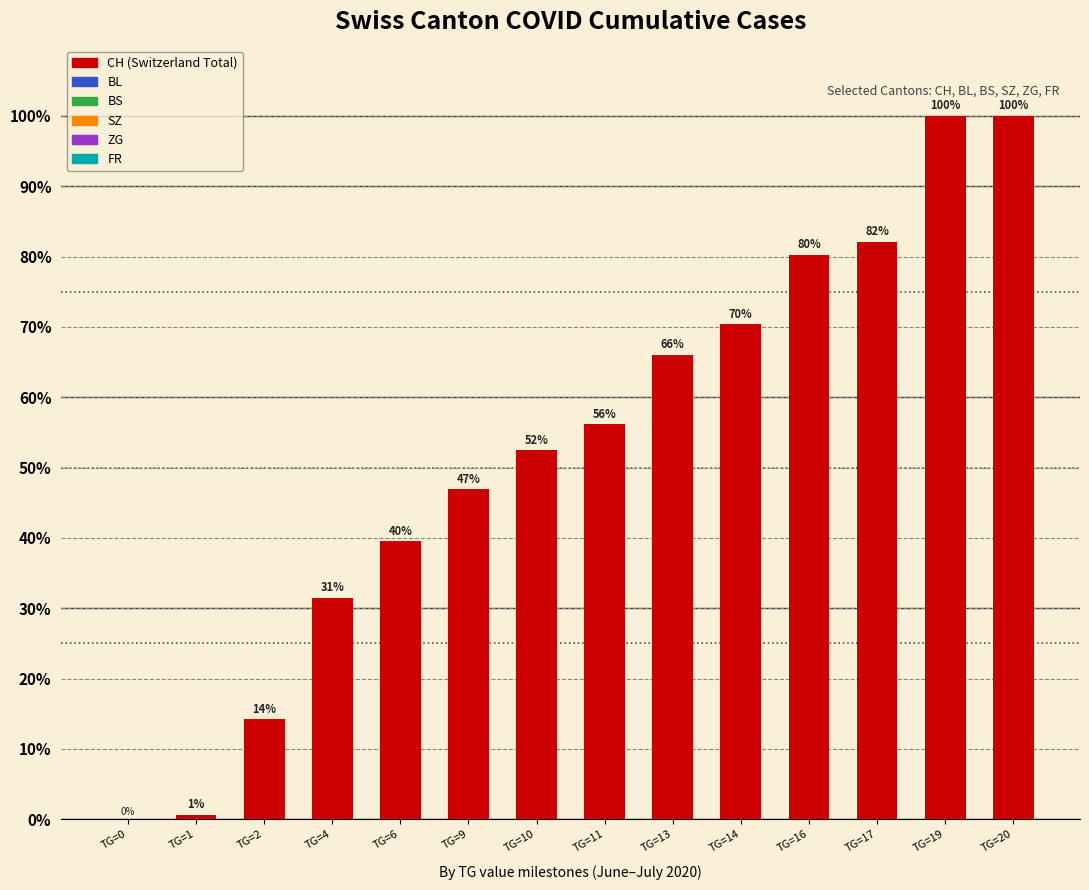

At which label is the value closest to 50?

TG=10